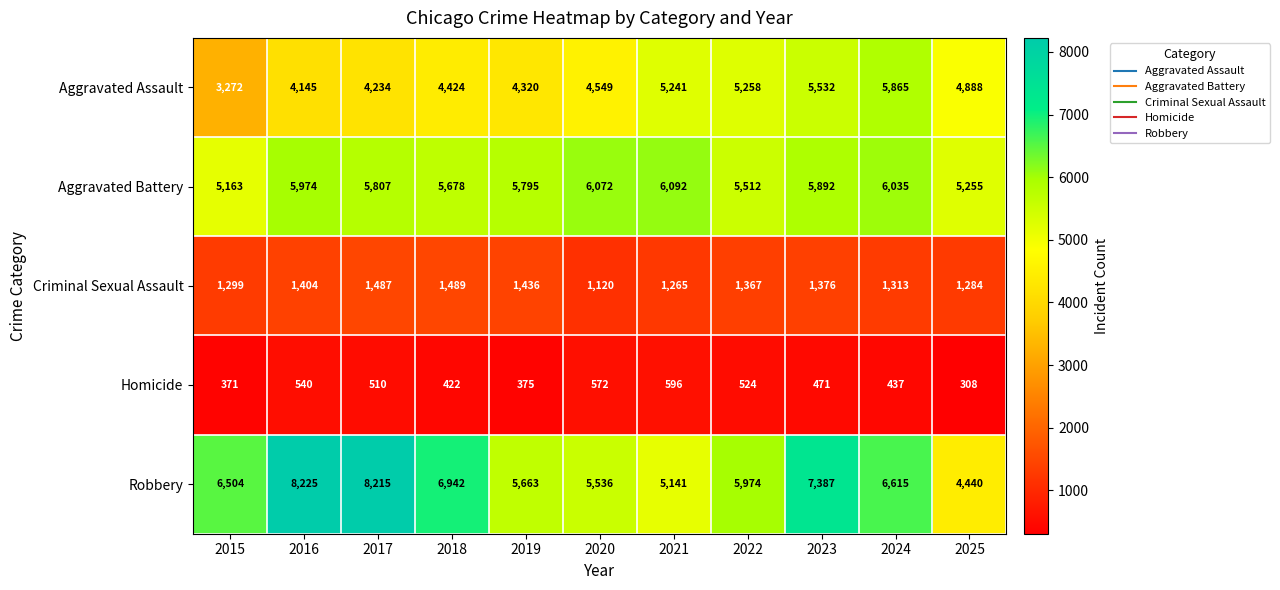

Where does the Homicide series first go above 471?

2016